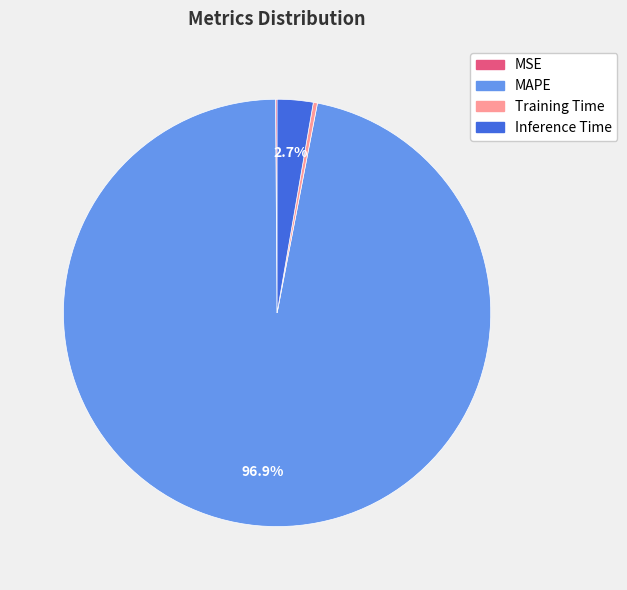

To the nearest percent, what is the average slice percentage?

25%